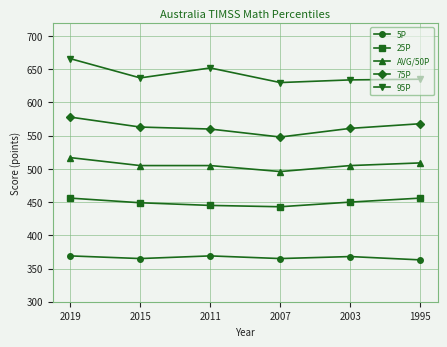

At 2019, list the series in order from largest to smallest.

95P, 75P, AVG/50P, 25P, 5P